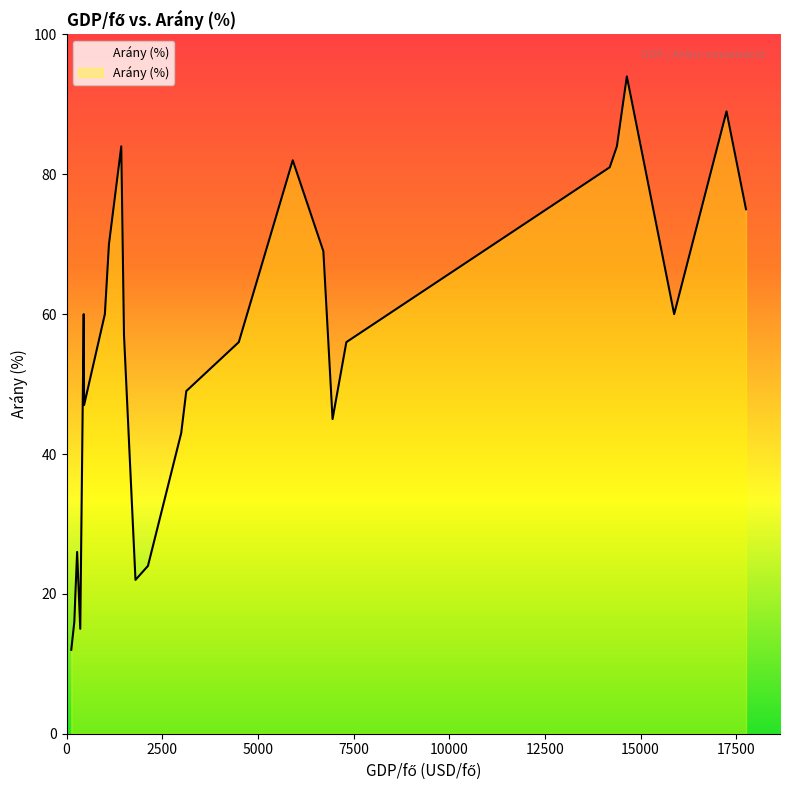

What is the difference between the maximum and minimum values?

82